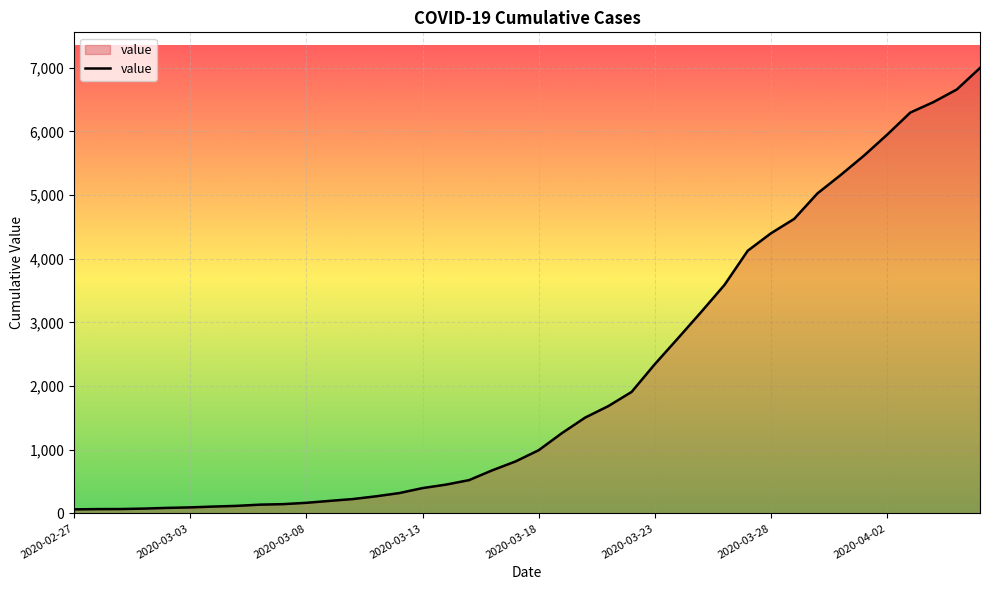

What is the difference between the maximum and minimum values?

6931